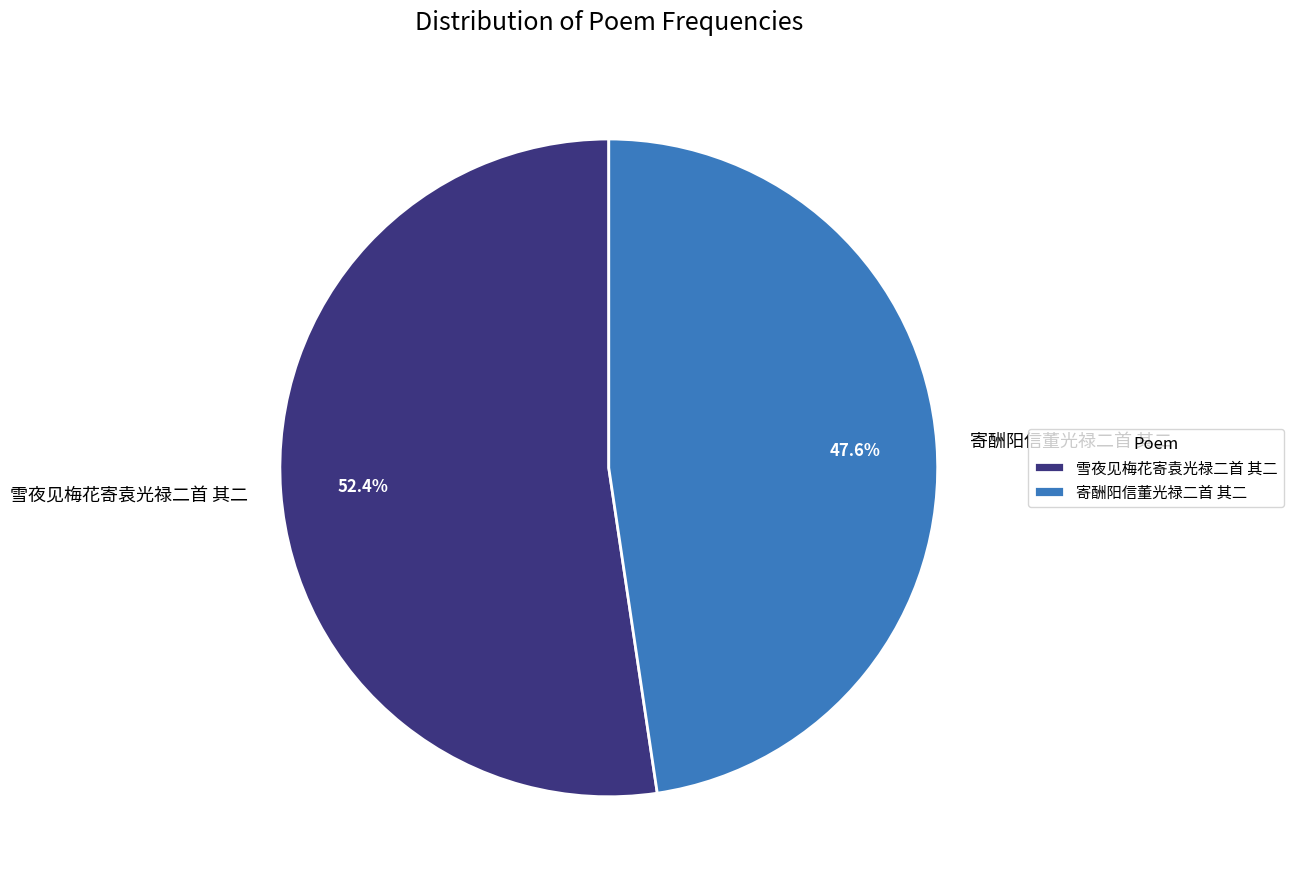

Which category has the biggest portion of the pie?

雪夜见梅花寄袁光禄二首 其二